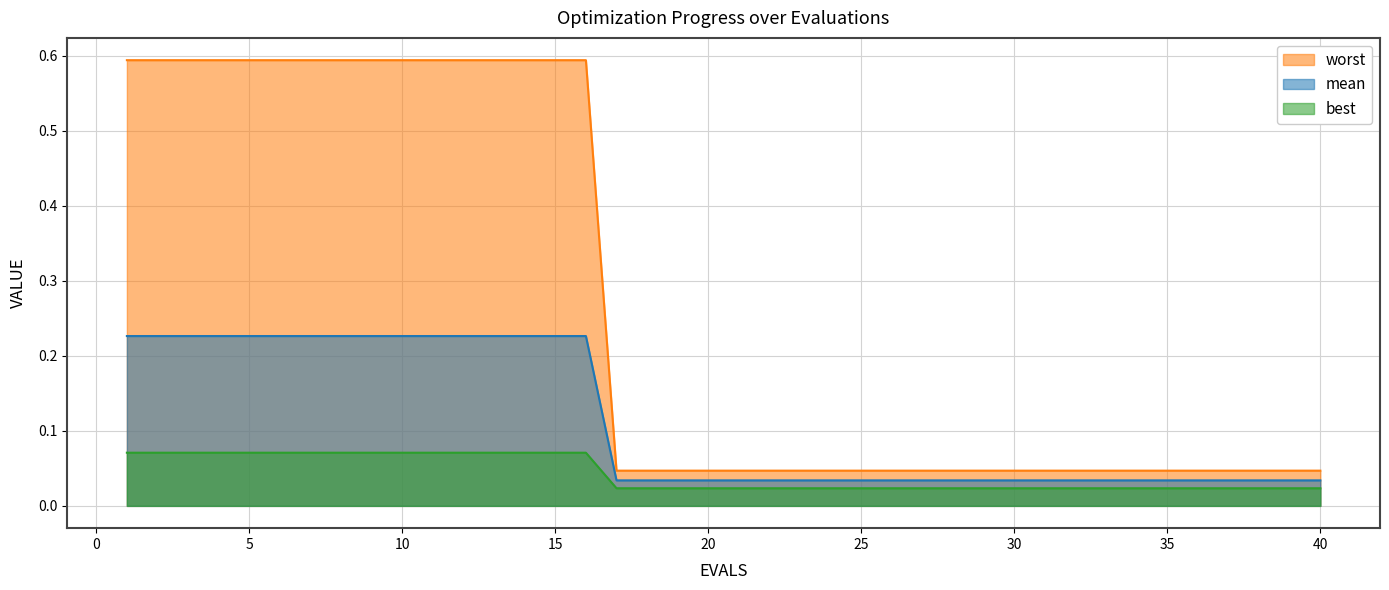

At which label does mean reach its peak?

1